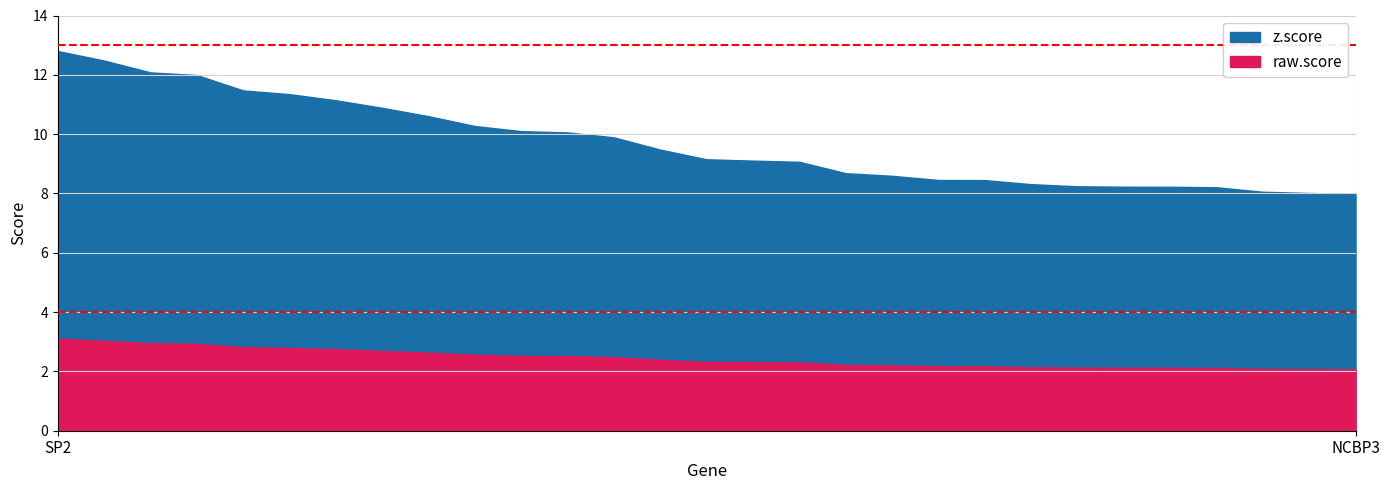

What is the total value across all series at EIF2S1?

10.3